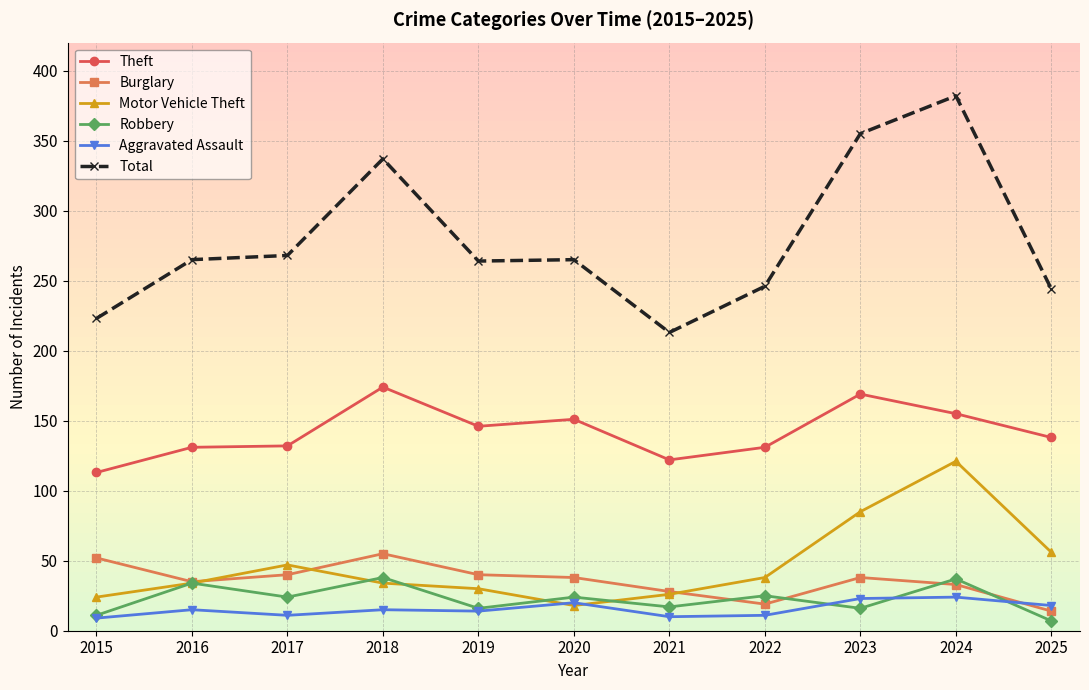

What is the difference between the maximum and second lowest values in the Aggravated Assault series?

14